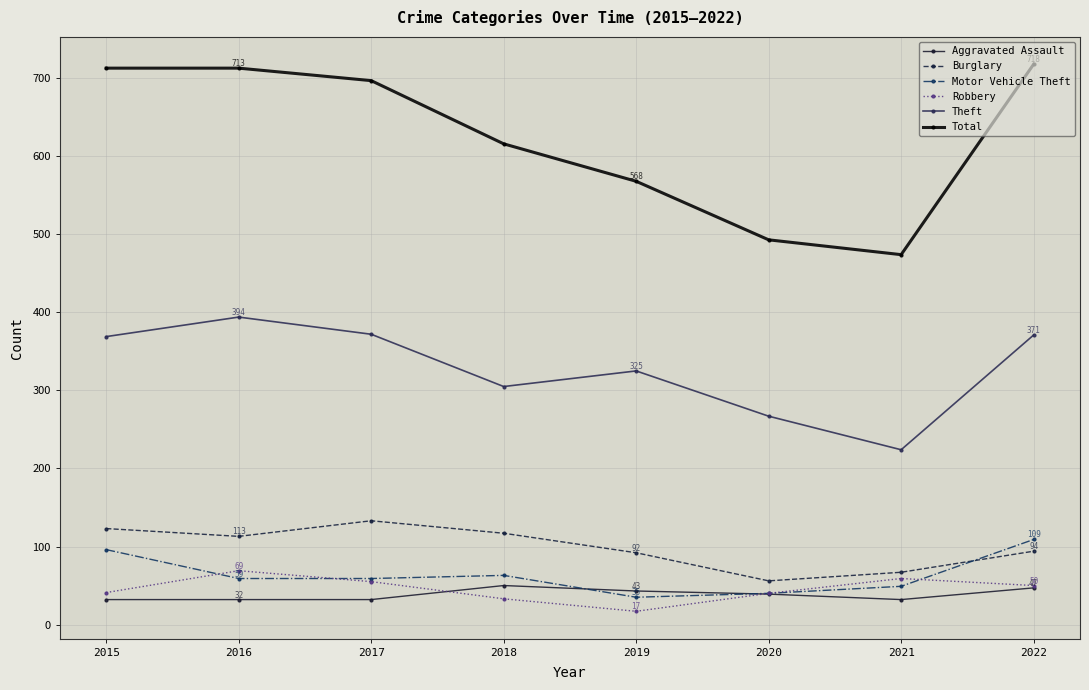

Which series has the largest total across all categories?

Total